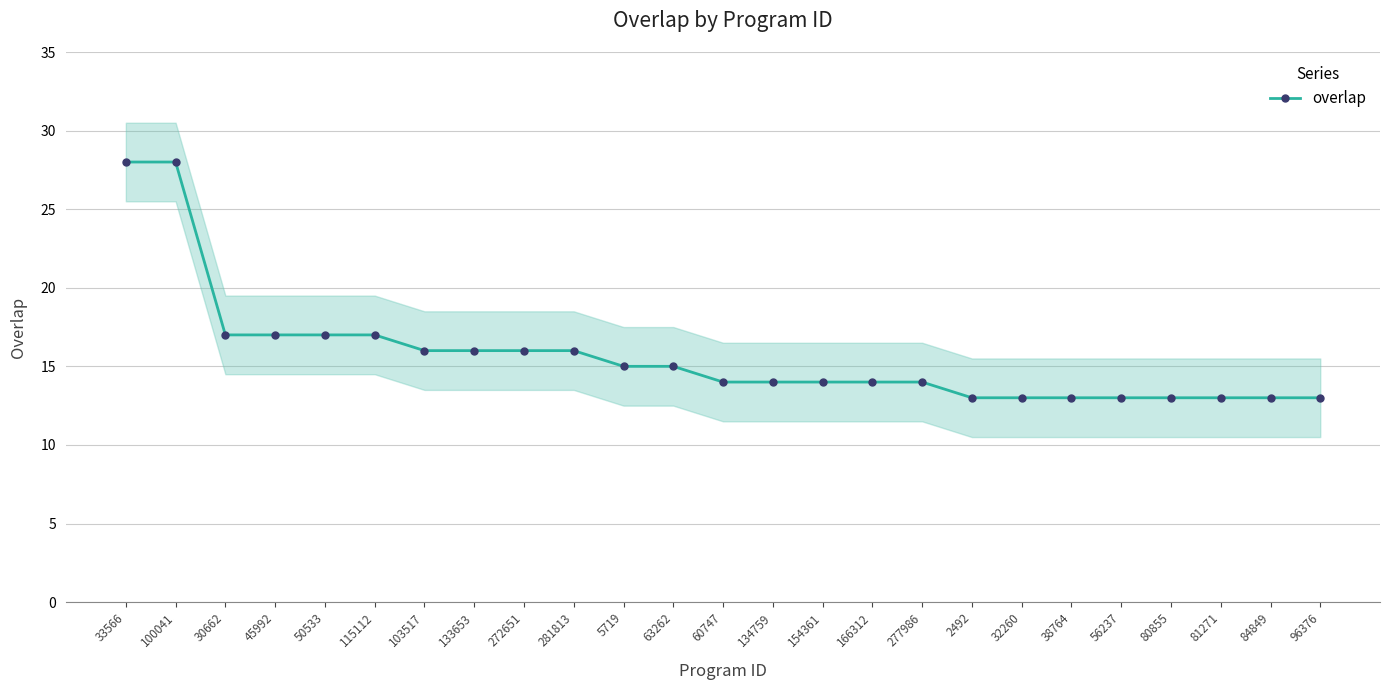

Rank the categories by value from lowest to highest.

2492, 32260, 38764, 56237, 80855, 81271, 84849, 96376, 60747, 134759, 154361, 166312, 277986, 5719, 63262, 103517, 133653, 272651, 281813, 30662, 45992, 50533, 115112, 33566, 100041